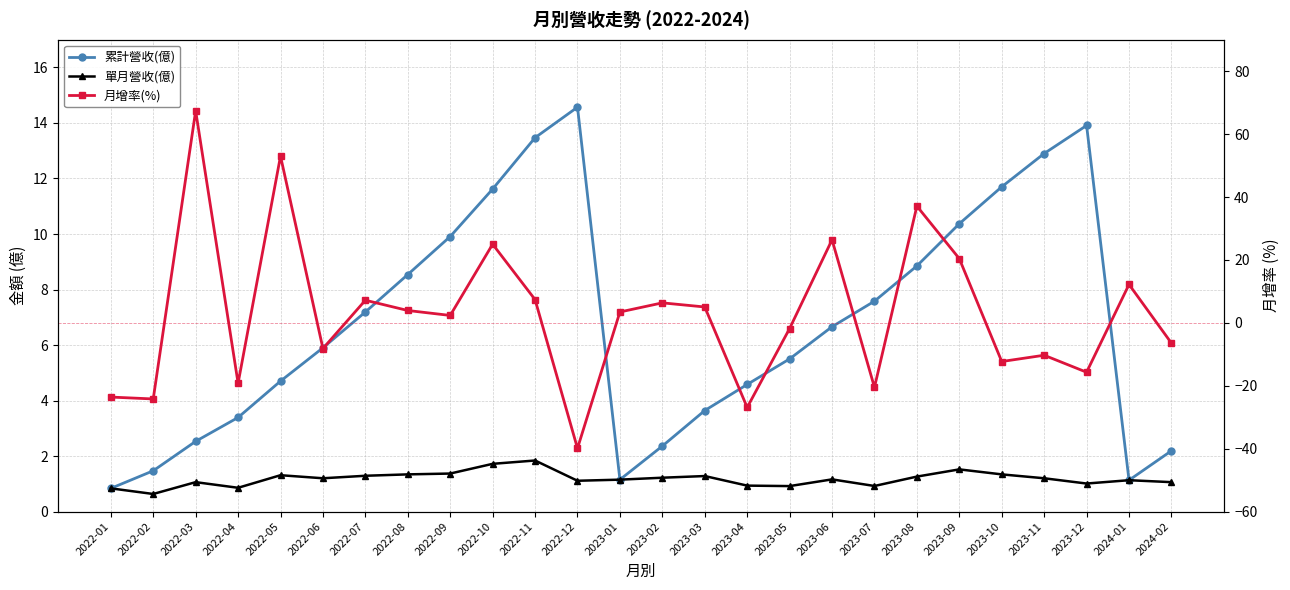

In 累計營收(億), how many points are higher than both neighbors (excluding endpoints)?

2